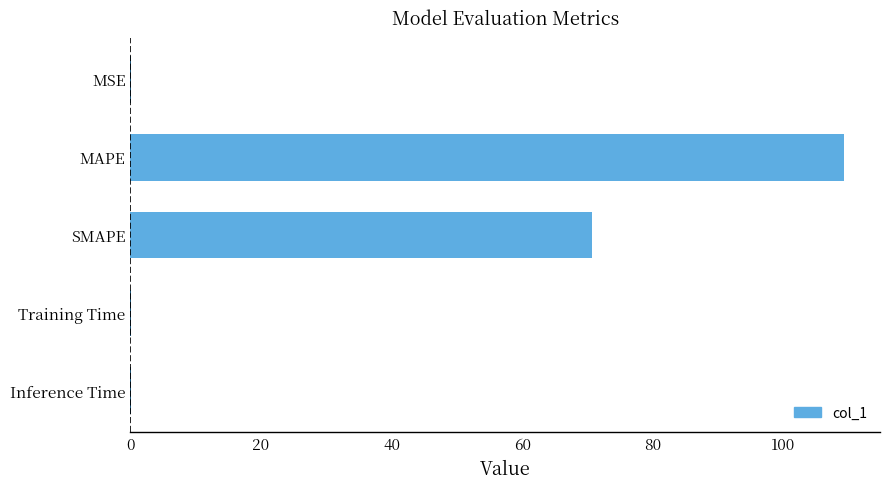

What is the maximum value shown in the chart?

109.3